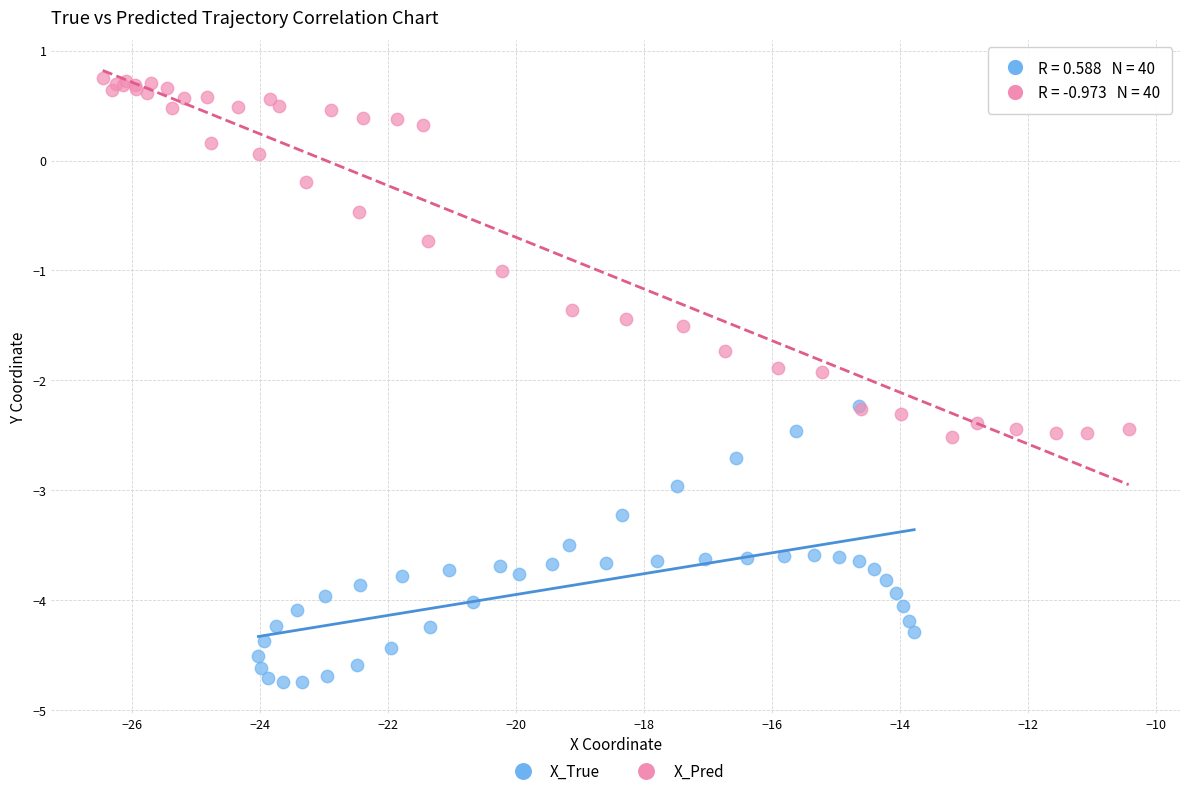

Which series contains the highest Y value?

X_Pred